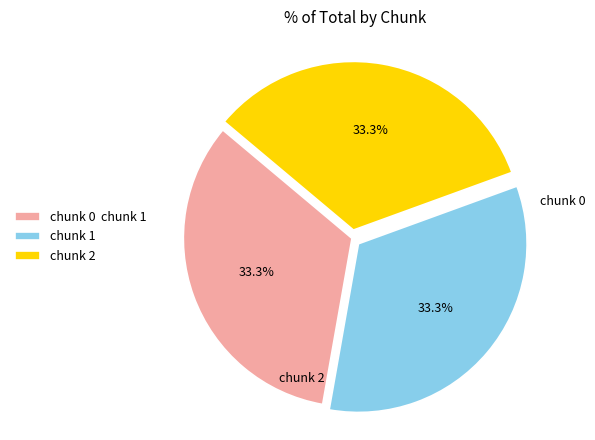

Combined, what portion of the pie is chunk 1 and chunk 2?

66.7%